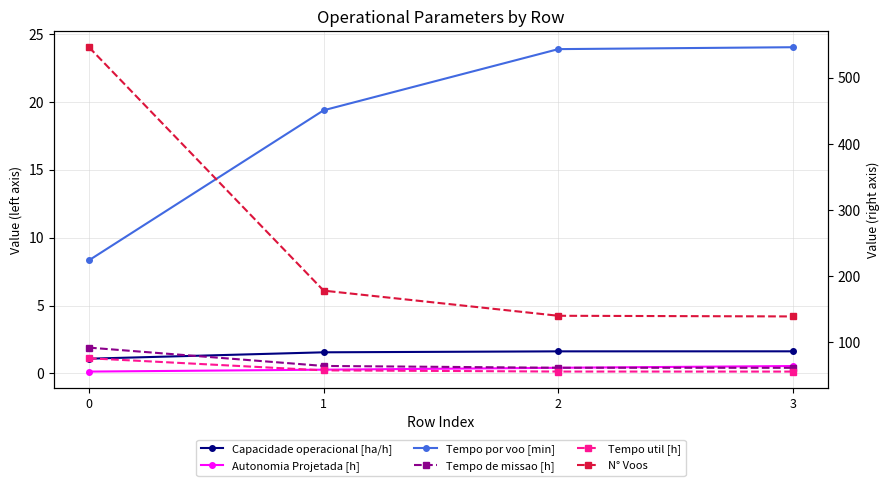

What is the total value across all series at 0?

723.2